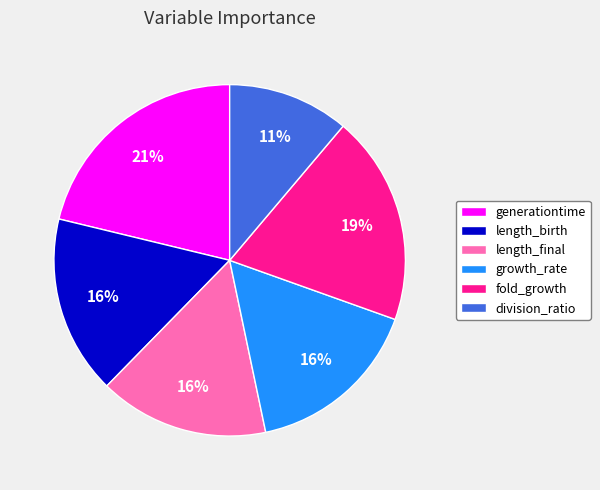

Is it true that length_final is 2% of the pie?

False